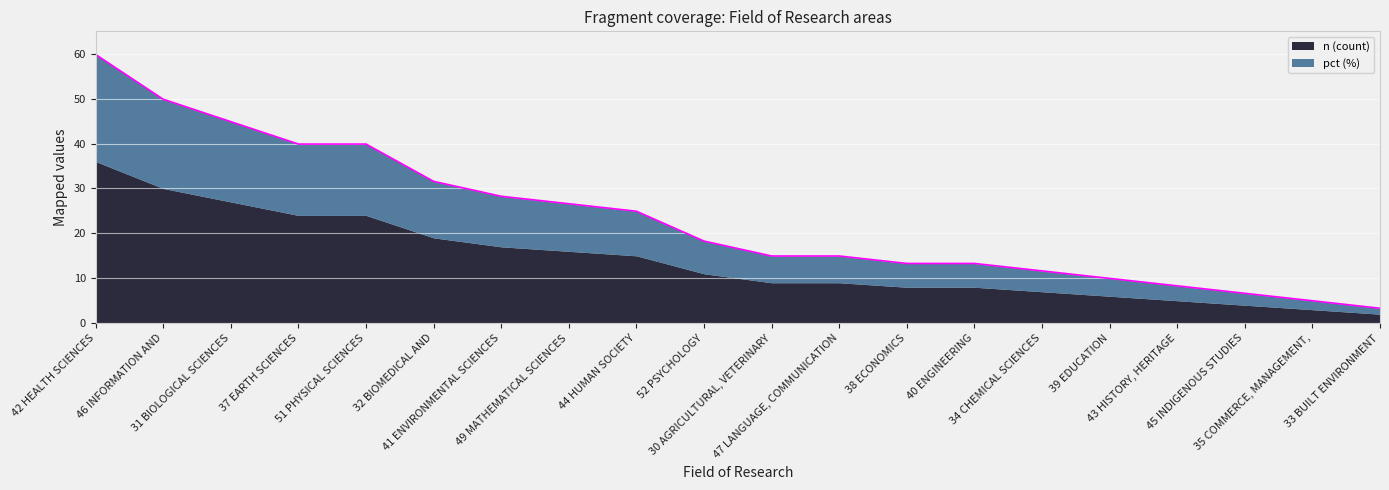

Where does the data first go above 18?

42 HEALTH SCIENCES